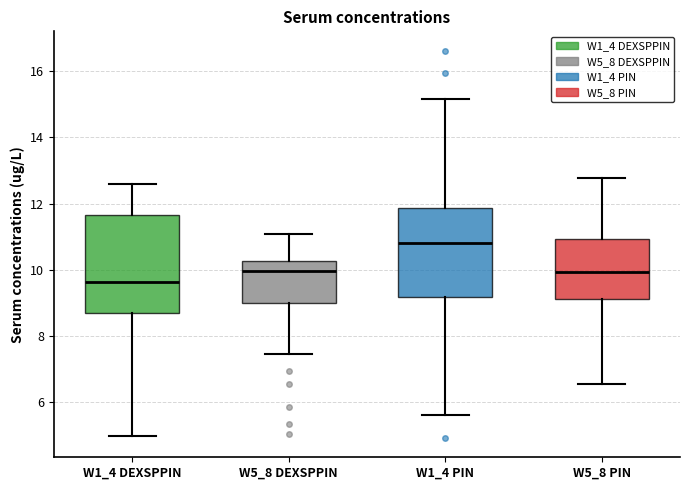

Reading left to right, read every box against the y-axis: the position of its median line, the range the box covers, and the ends of its whiskers. The values are not printed on the chart, so give them approximately, as read against the axis.

W1_4 DEXSPPIN: median 9.6, box 8.6 to 11.6, whiskers 5.0 to 12.6
W5_8 DEXSPPIN: median 10.0, box 9.0 to 10.2, whiskers 7.4 to 11.0
W1_4 PIN: median 10.8, box 9.2 to 11.8, whiskers 5.6 to 15.2
W5_8 PIN: median 10.0, box 9.0 to 11.0, whiskers 6.6 to 12.8